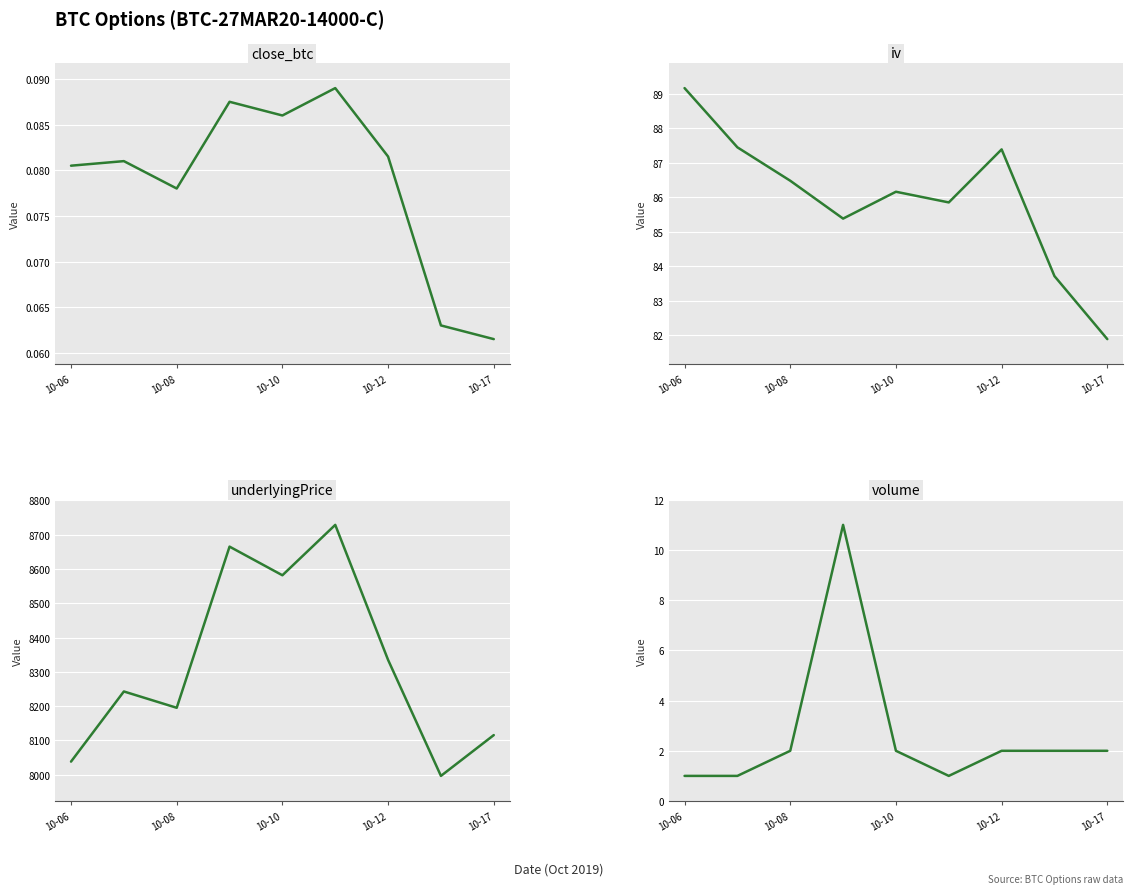

What are all the series names shown in the legend?

close_btc, iv, underlyingPrice, volume